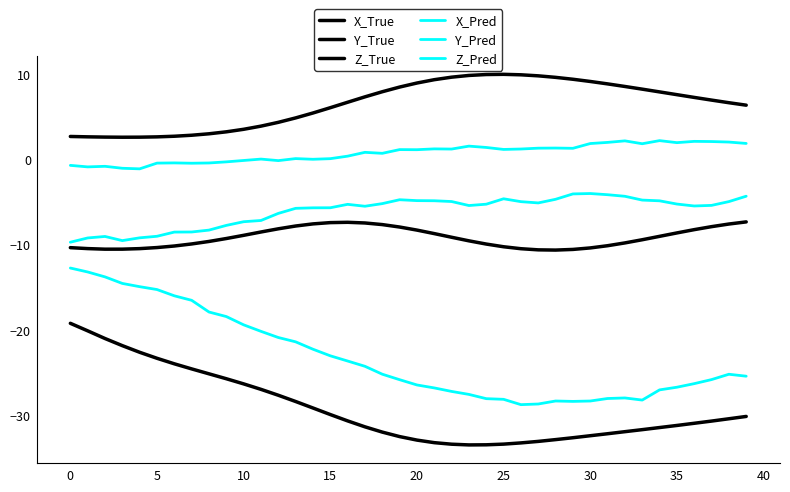

How many lines are shown in the chart?

6